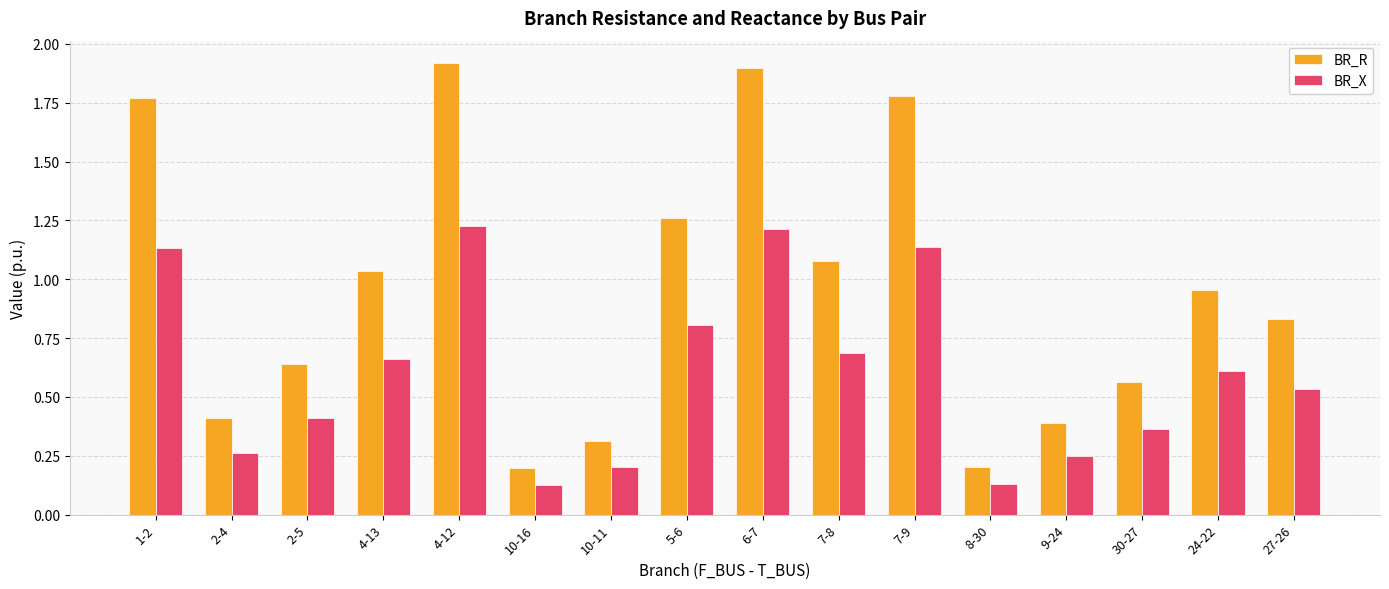

Which series has the largest total across all categories?

BR_R